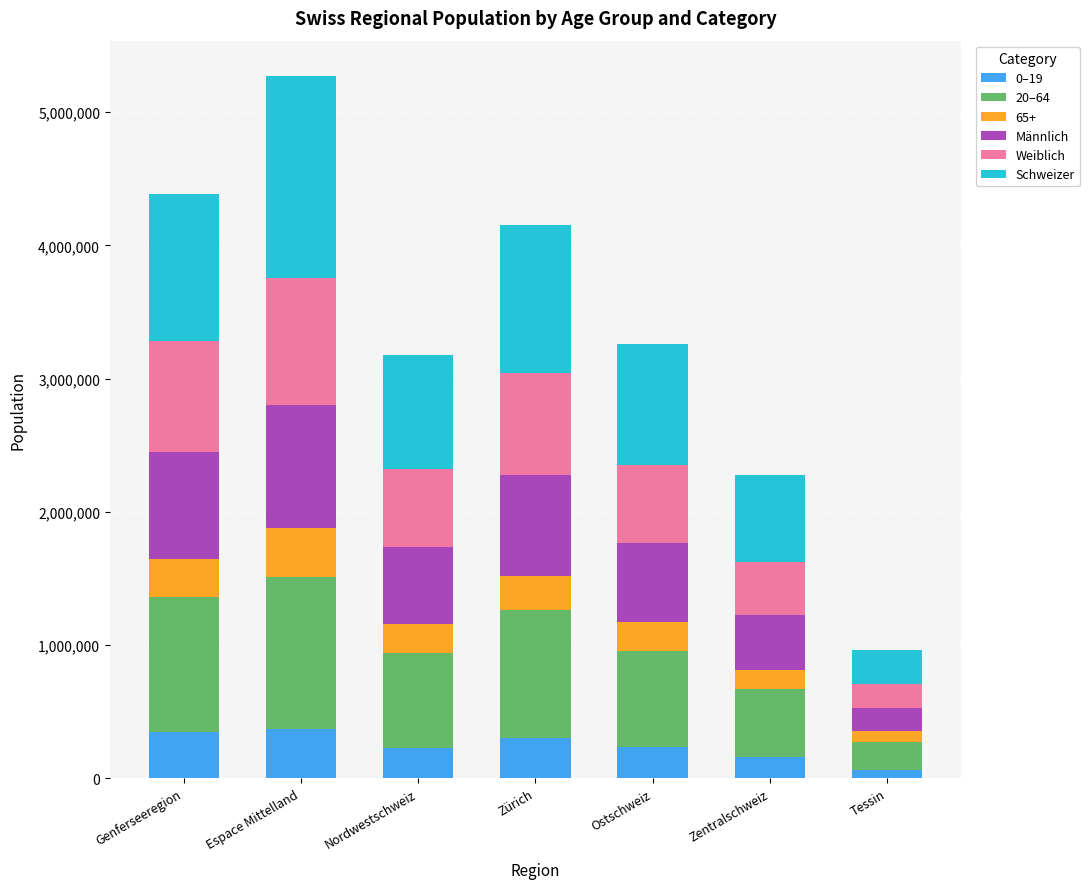

What is the sum of all 0–19 values?

1709458